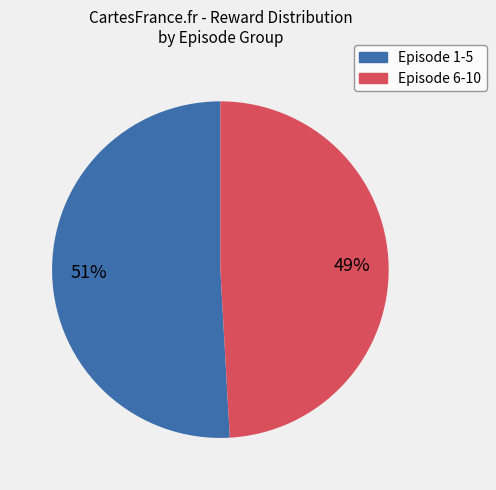

Rank the categories by value from highest to lowest.

Episode 1-5, Episode 6-10